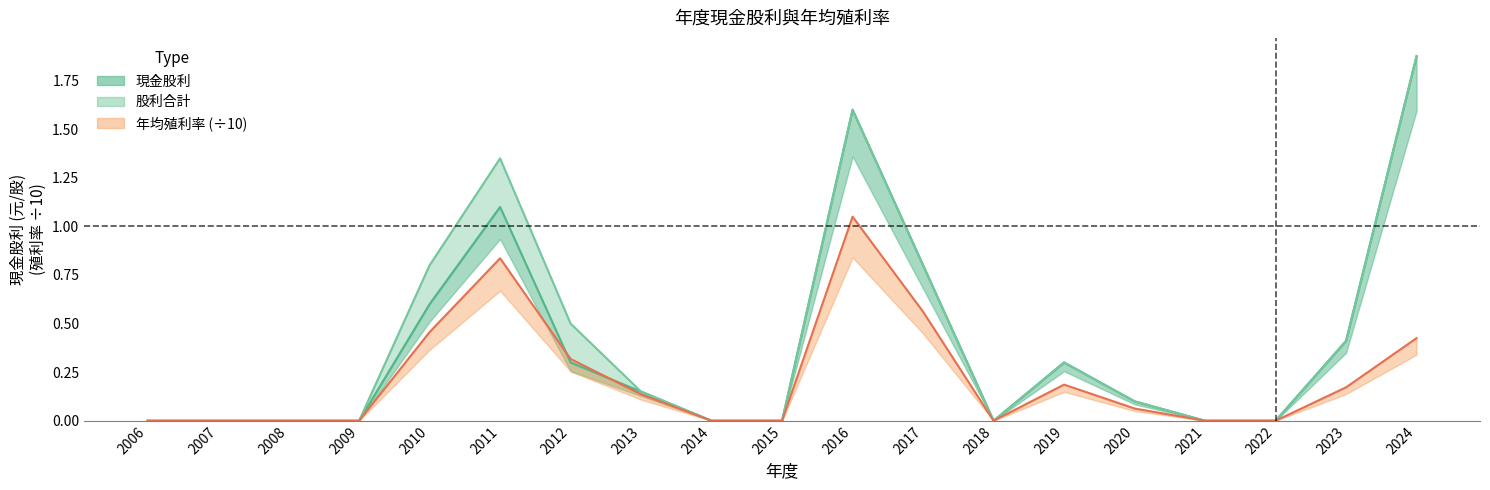

What is the value of the 股利合計 point at the 11th from the left?

1.6